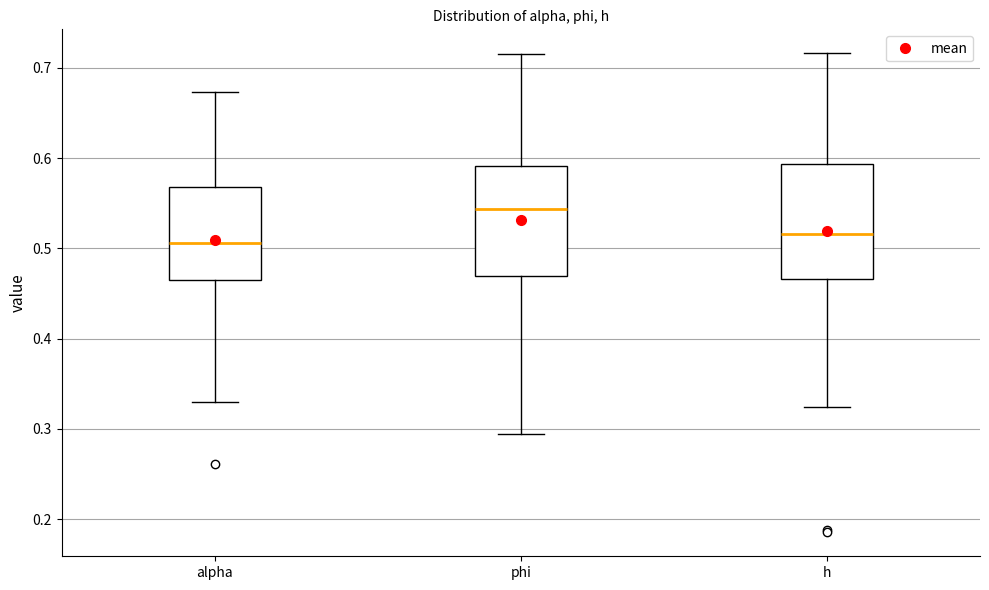

Reading left to right, transcribe this box plot: for each box, give where its median line is, the range the box spans, and where its two whiskers end, as read against the y-axis. The values are not printed on the chart, so give them approximately, as read against the axis.

alpha: median 0.51, box 0.47 to 0.57, whiskers 0.33 to 0.67
phi: median 0.54, box 0.47 to 0.59, whiskers 0.29 to 0.72
h: median 0.52, box 0.47 to 0.59, whiskers 0.32 to 0.72